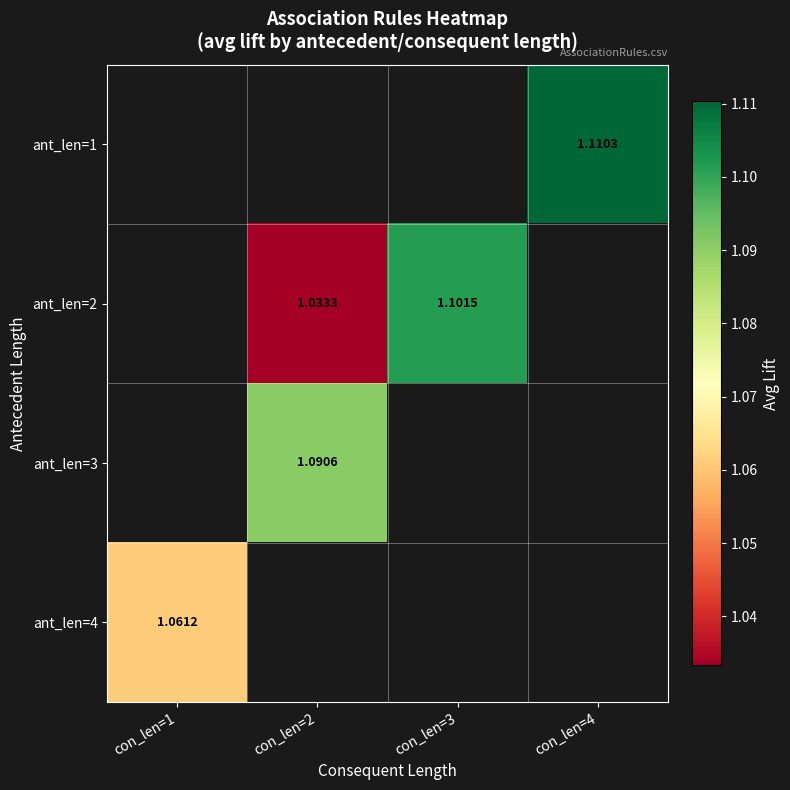

Read the ant_len=2 value at con_len=2.

1.0